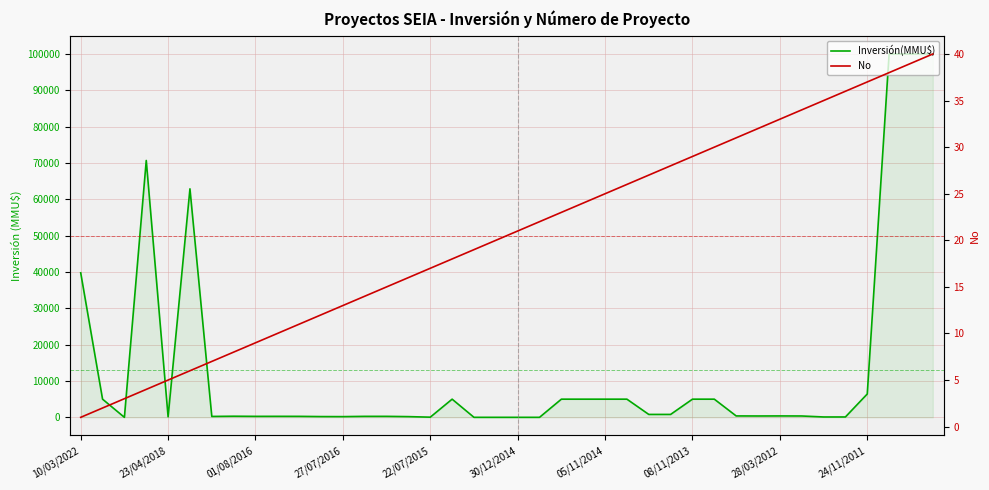

True or false: Inversión(MMU$) has more than 1 points higher than both neighbors.

True